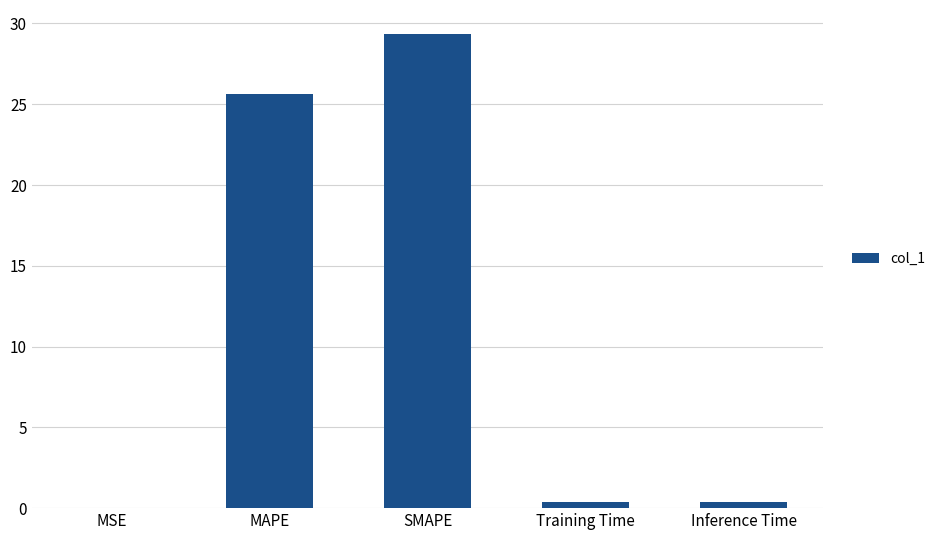

Which label corresponds to the largest value in the chart?

SMAPE